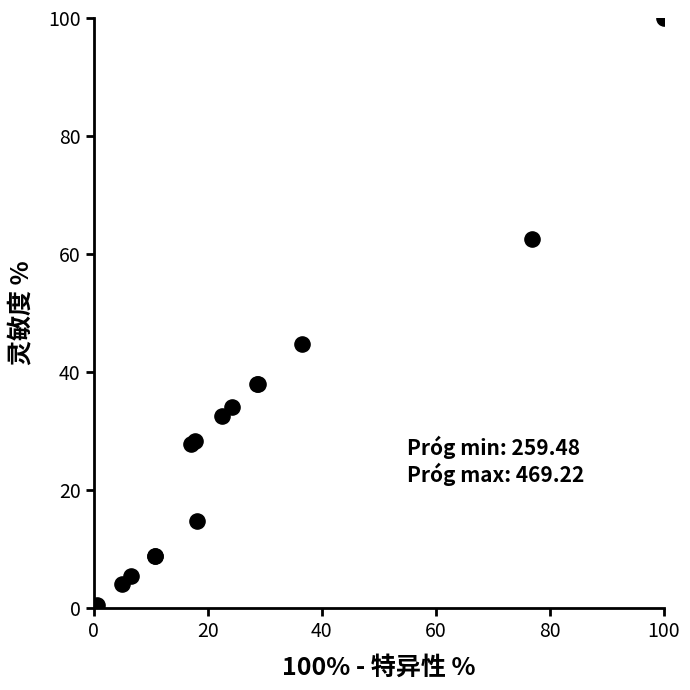

What Y value in the scatter plot is closest to 50?

44.8